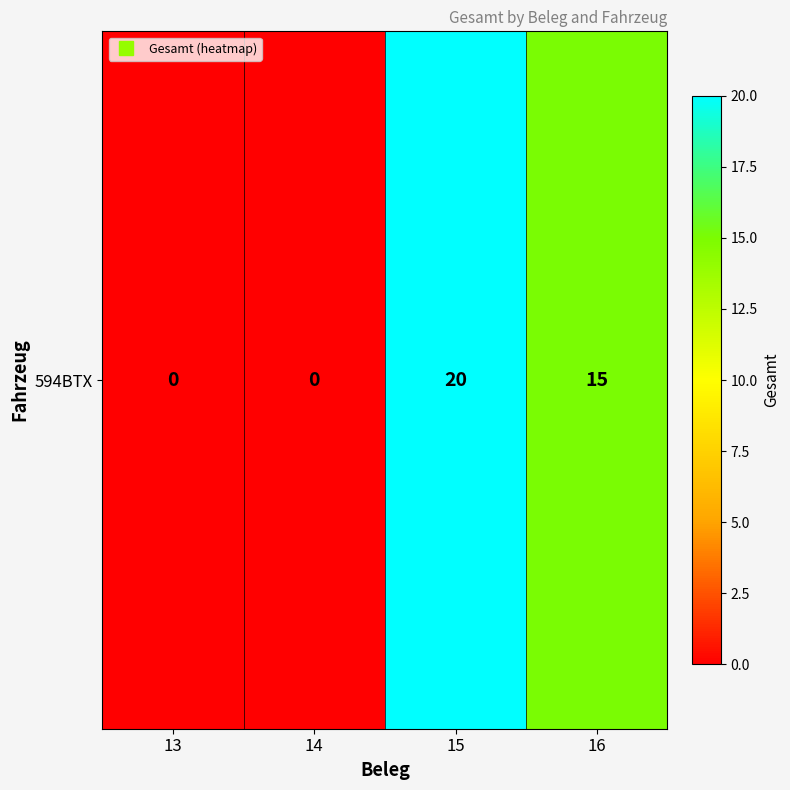

Which category has the lowest value across all series?

13